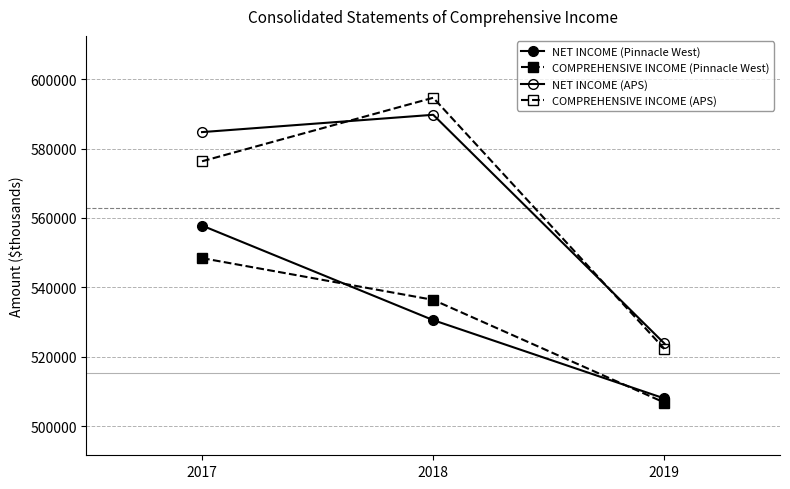

Count the number of data series in this chart.

4